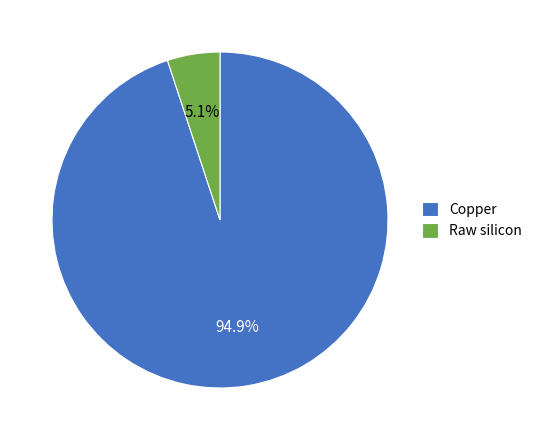

Do Raw silicon and Copper together represent more than half of the pie?

Yes